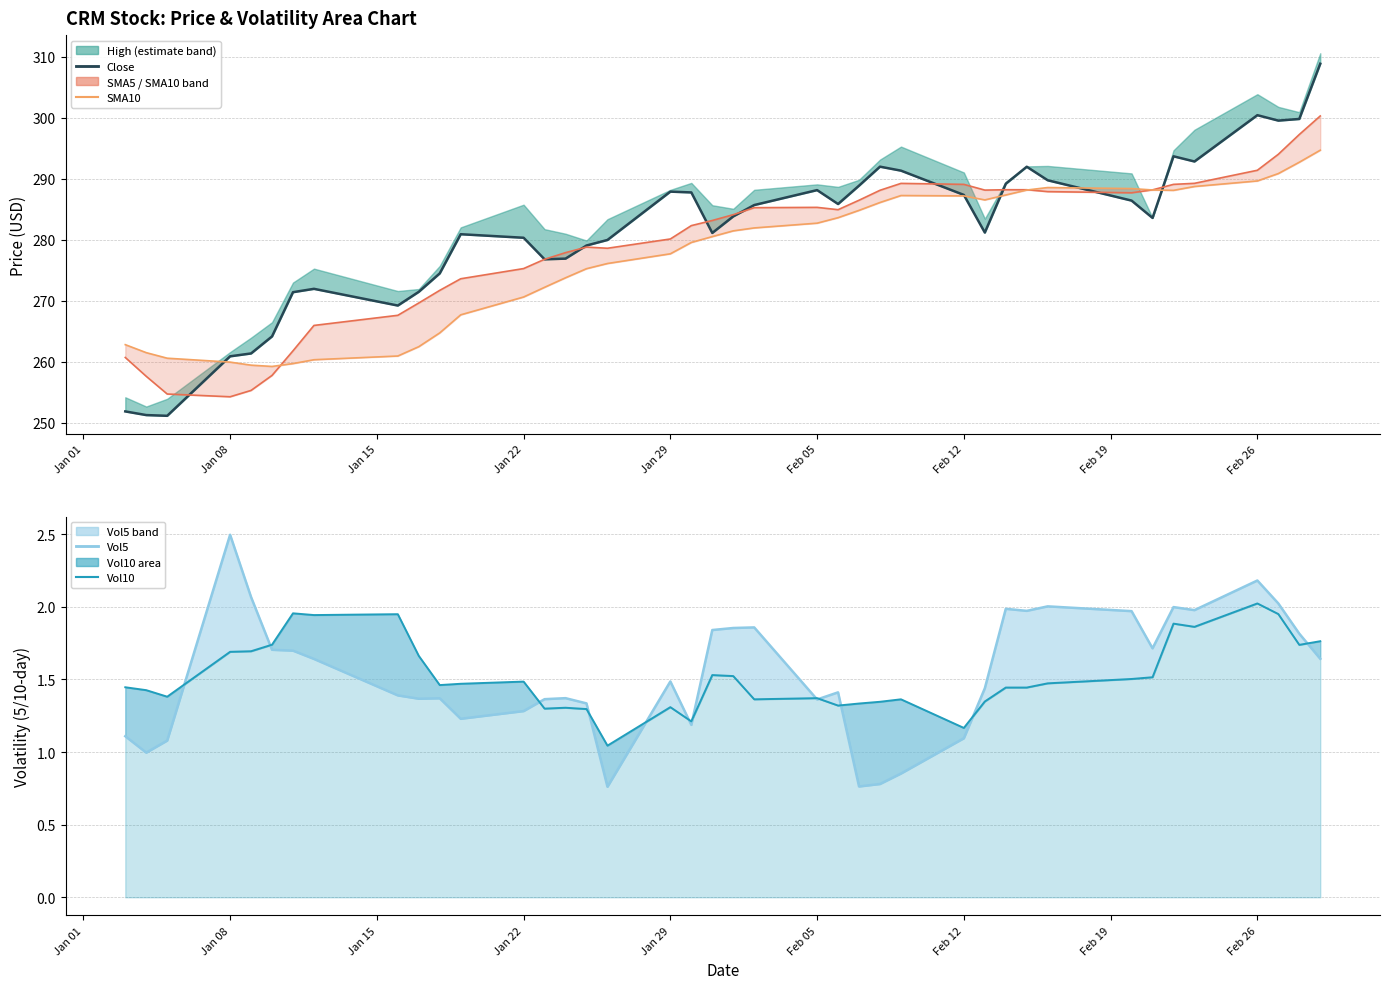

How many times do SMA10_CRM_L01d and Close_CRM_L01d cross each other?

5